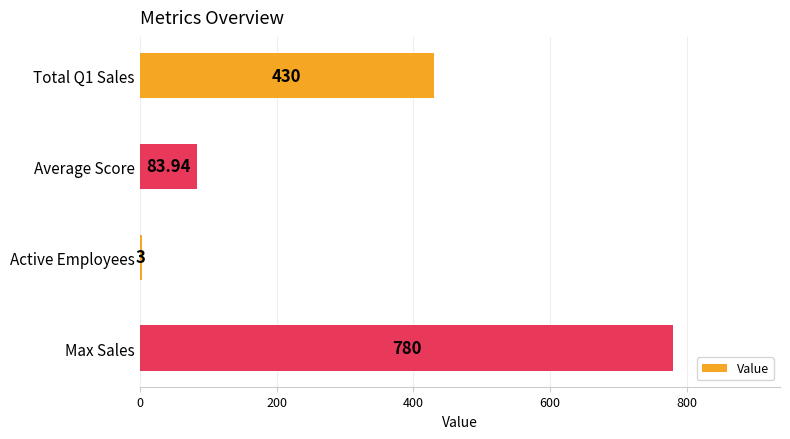

What is the average value?

324.2